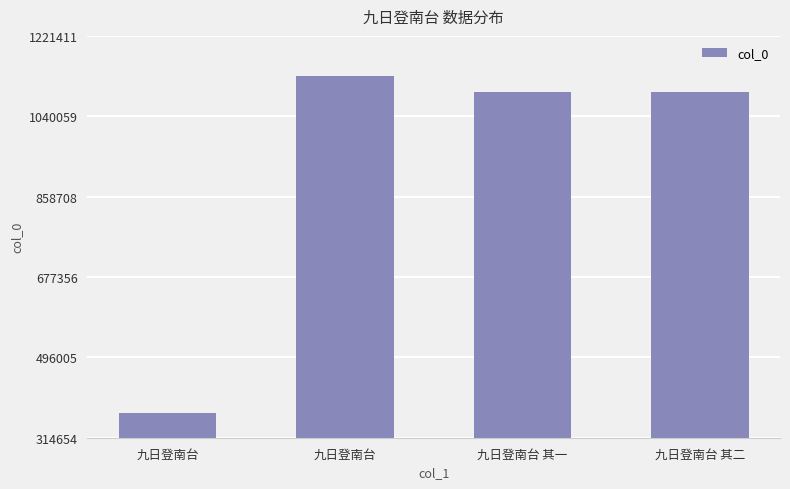

What is the change in value from 九日登南台 to 九日登南台 其二?

+724966